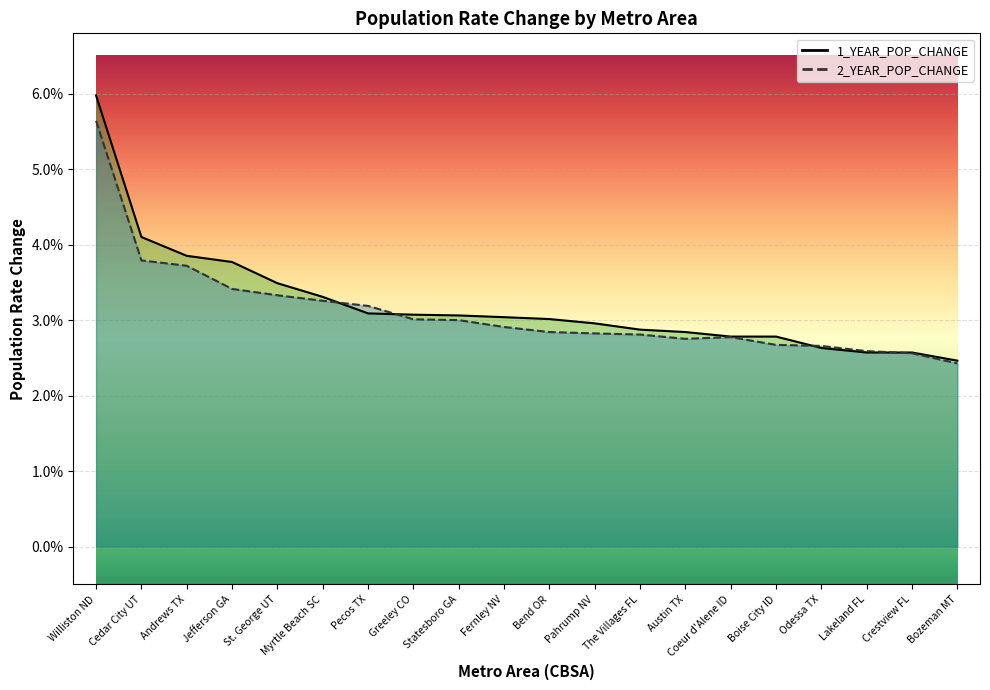

What are all the series names shown in the legend?

1_YEAR_POP_CHANGE, 2_YEAR_POP_CHANGE